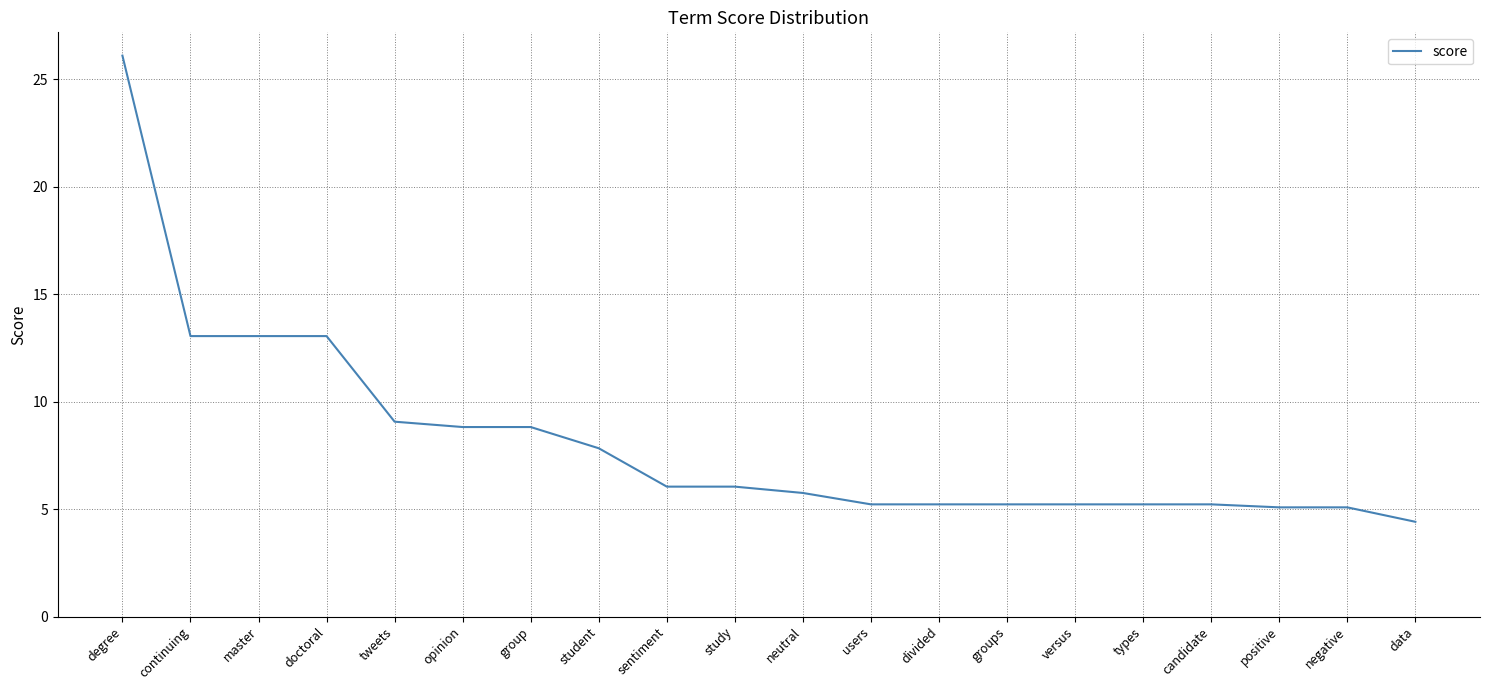

What is the smallest value displayed?

4.4